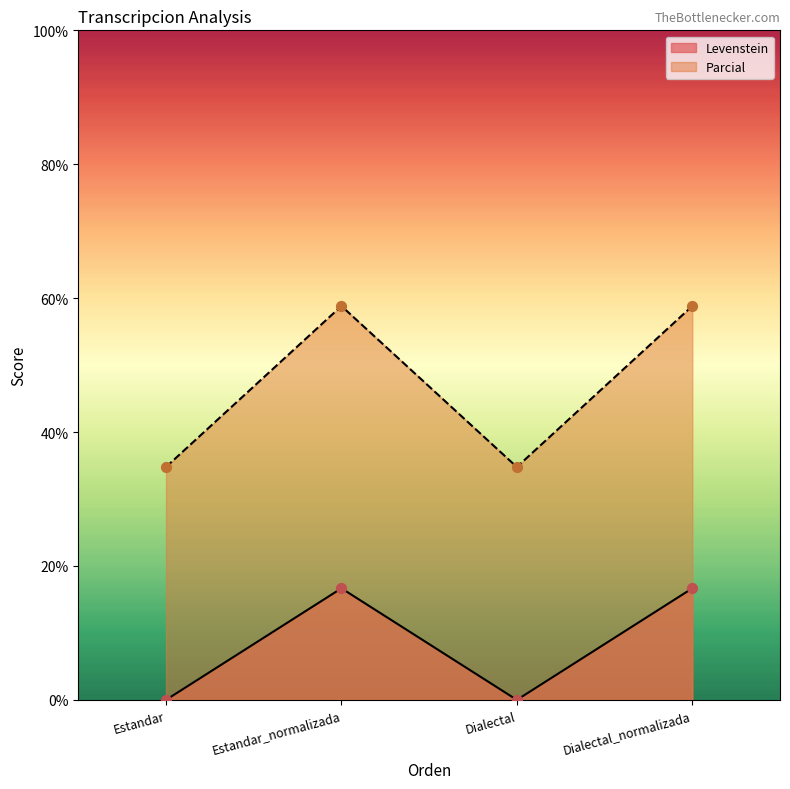

What is the total value across all series at Dialectal?

34.8